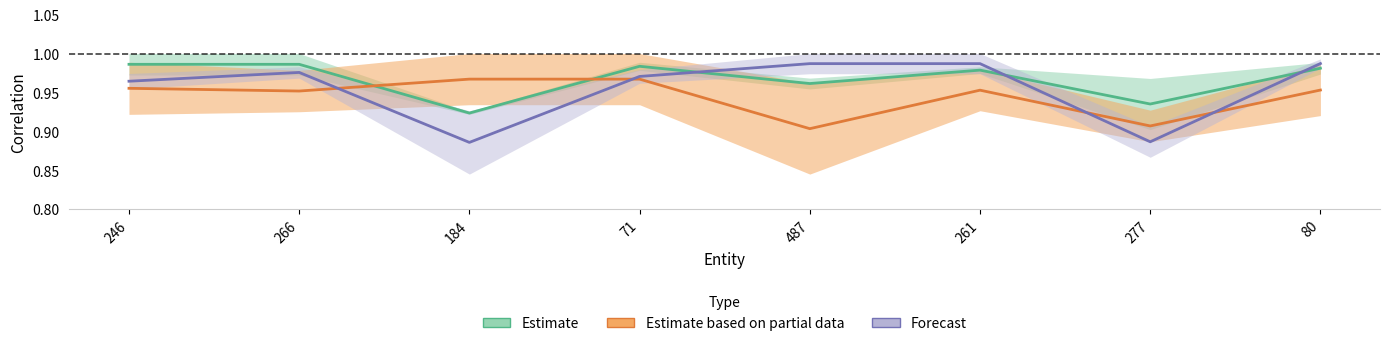

Reading left to right, extract all data points from this chart.

Estimate: 1.0	1.0	0.9	1.0	1.0	1.0	0.9	1.0
Estimate based on partial data: 1.0	1.0	1.0	1.0	0.9	1.0	0.9	1.0
Forecast: 1.0	1.0	0.9	1.0	1.0	1.0	0.9	1.0